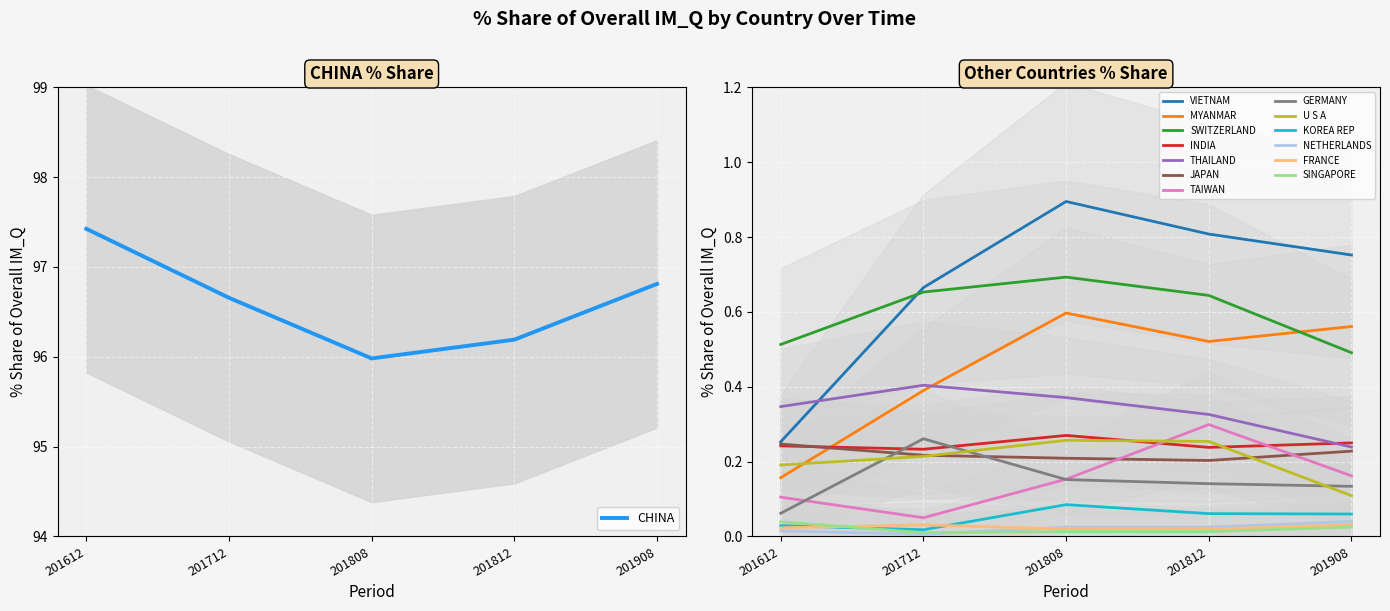

Which label corresponds to the smallest value in the chart?

NETHERLANDS